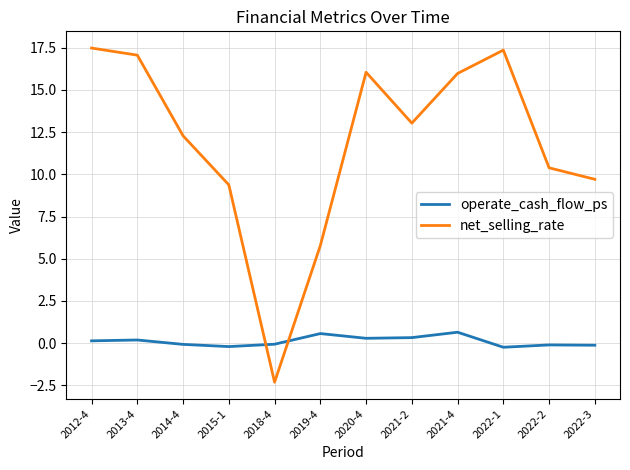

At which label is net_selling_rate closest to 7?

2019-4